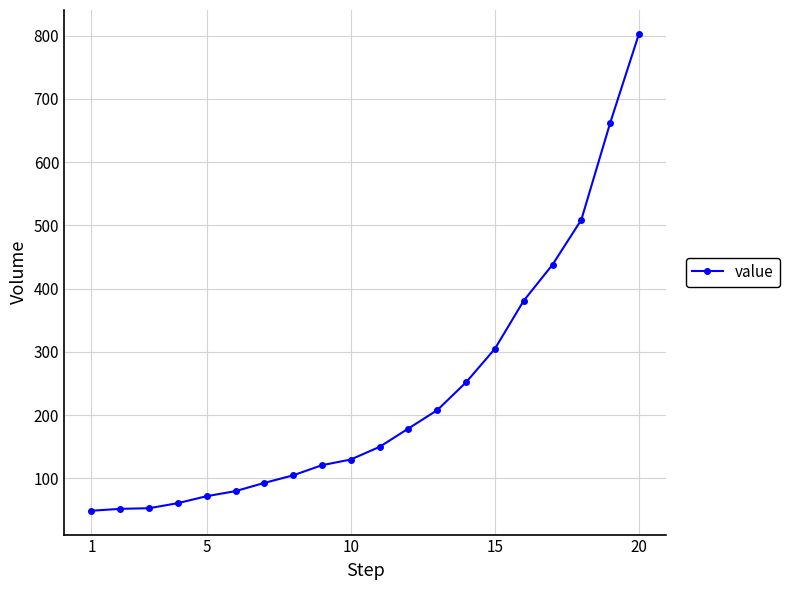

What is the value of the 8th point from the left?

105